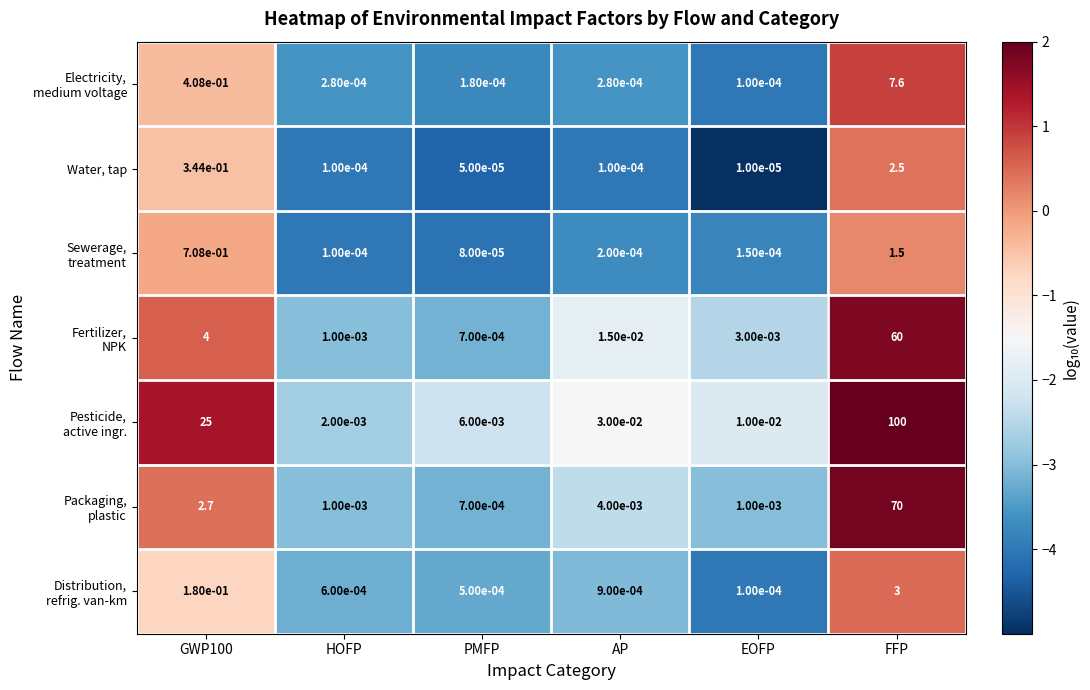

Which label corresponds to the smallest value in the chart?

EOFP